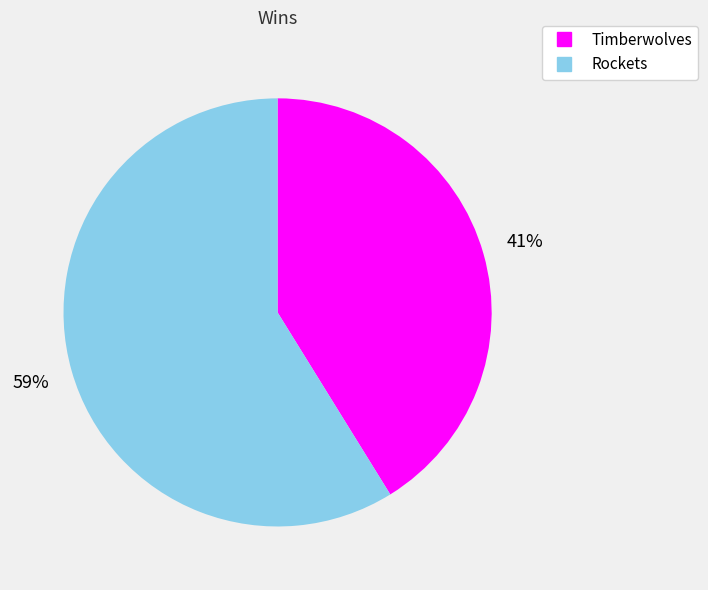

Do Rockets and Timberwolves together represent more than half of the pie?

Yes